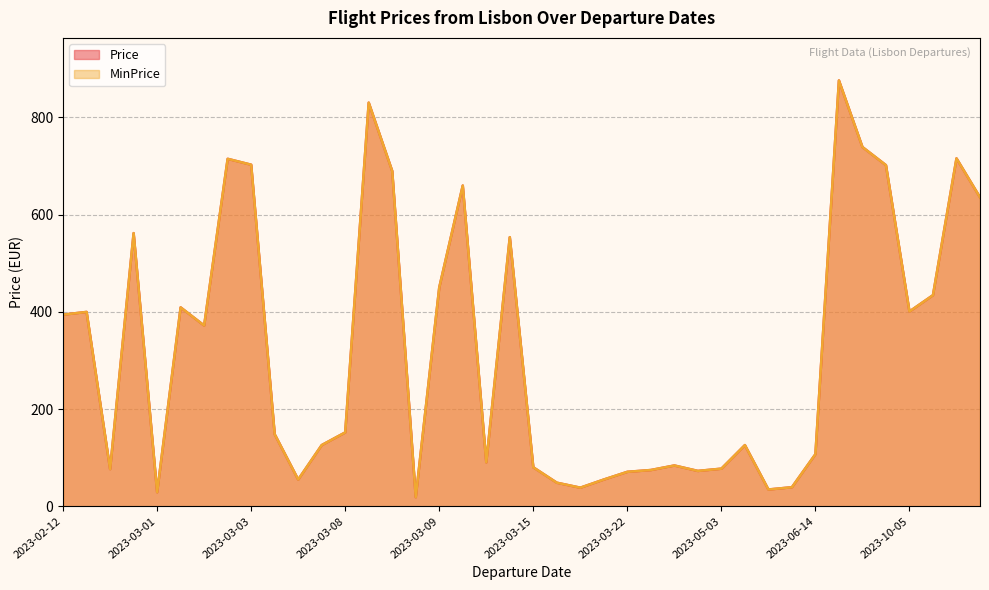

At 2023-02-12, list the series in order from smallest to largest.

Price, MinPrice